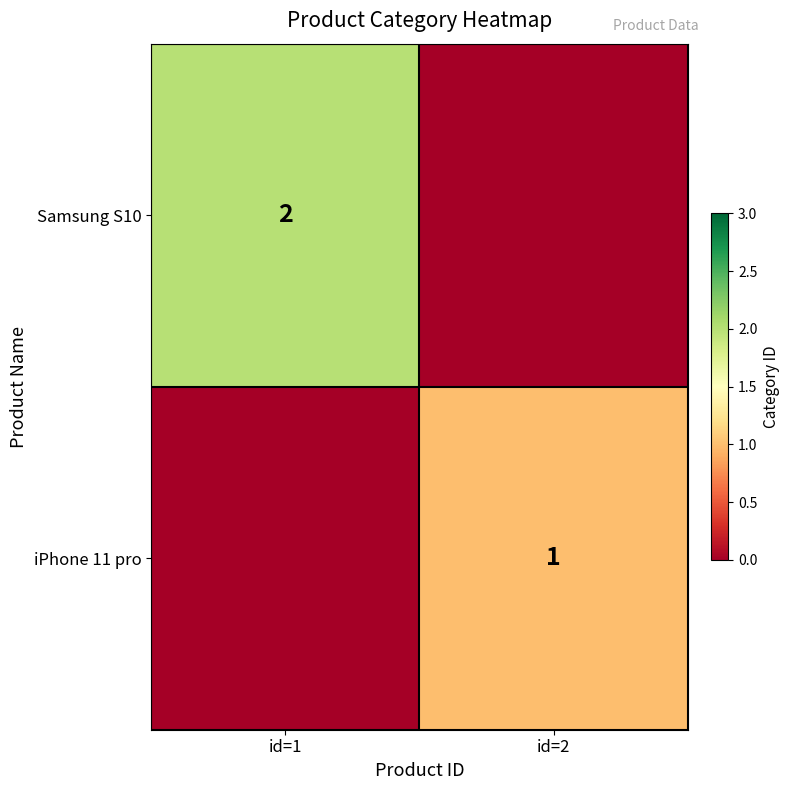

True or false: Samsung S10 has a value of 3 at id=1.

False